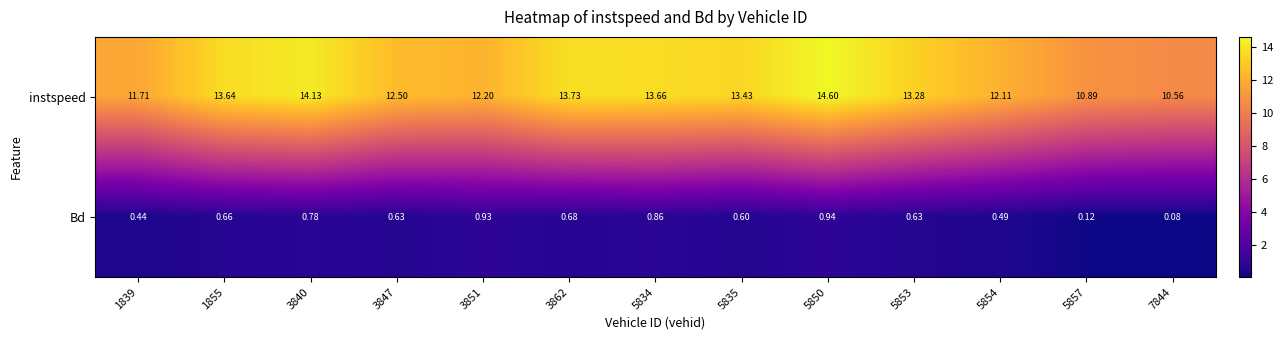

Between 3862 and 5857, which series saw the biggest shift?

instspeed